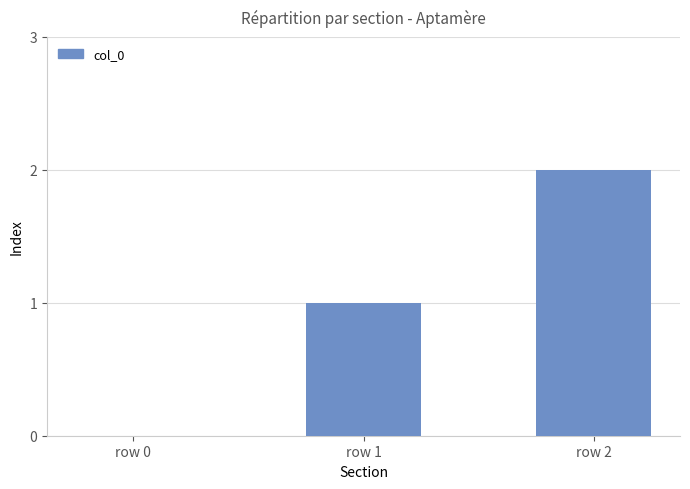

How many data points does each series have?

3